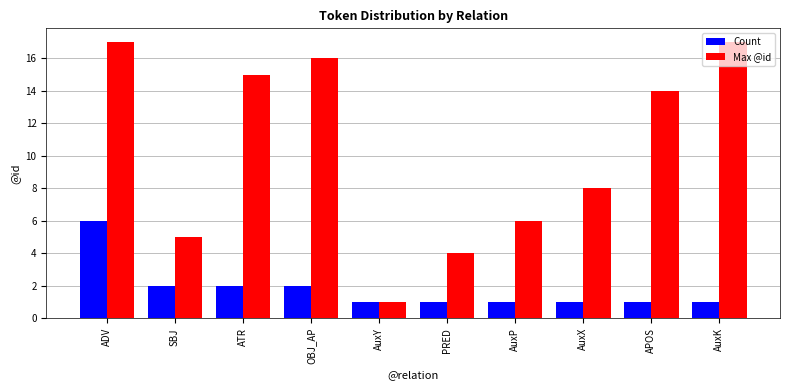

Is the value of Count at AuxK greater than the value of Max @id at AuxK?

No